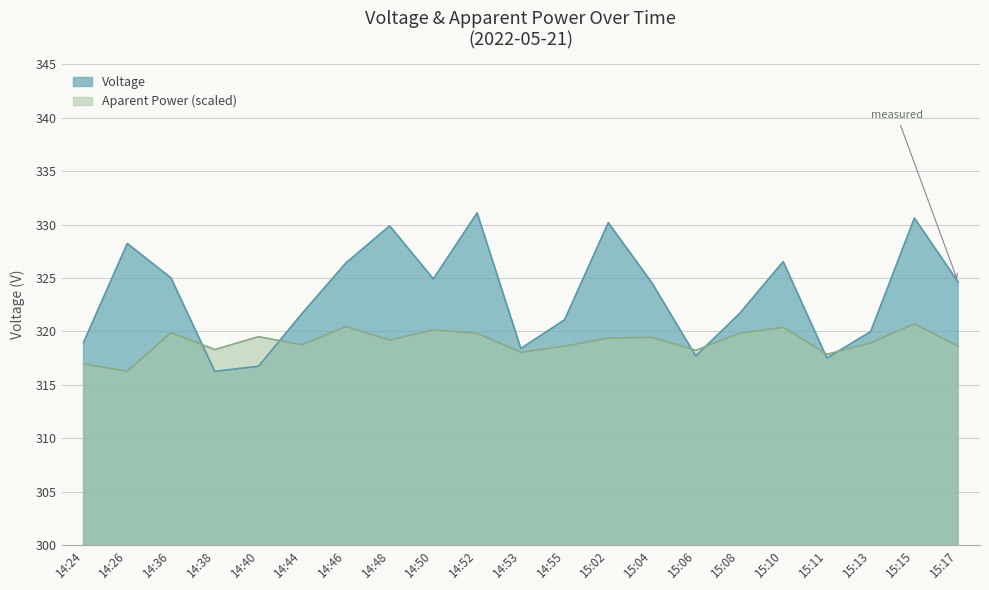

At which category is the sum across all series the highest?

15:15